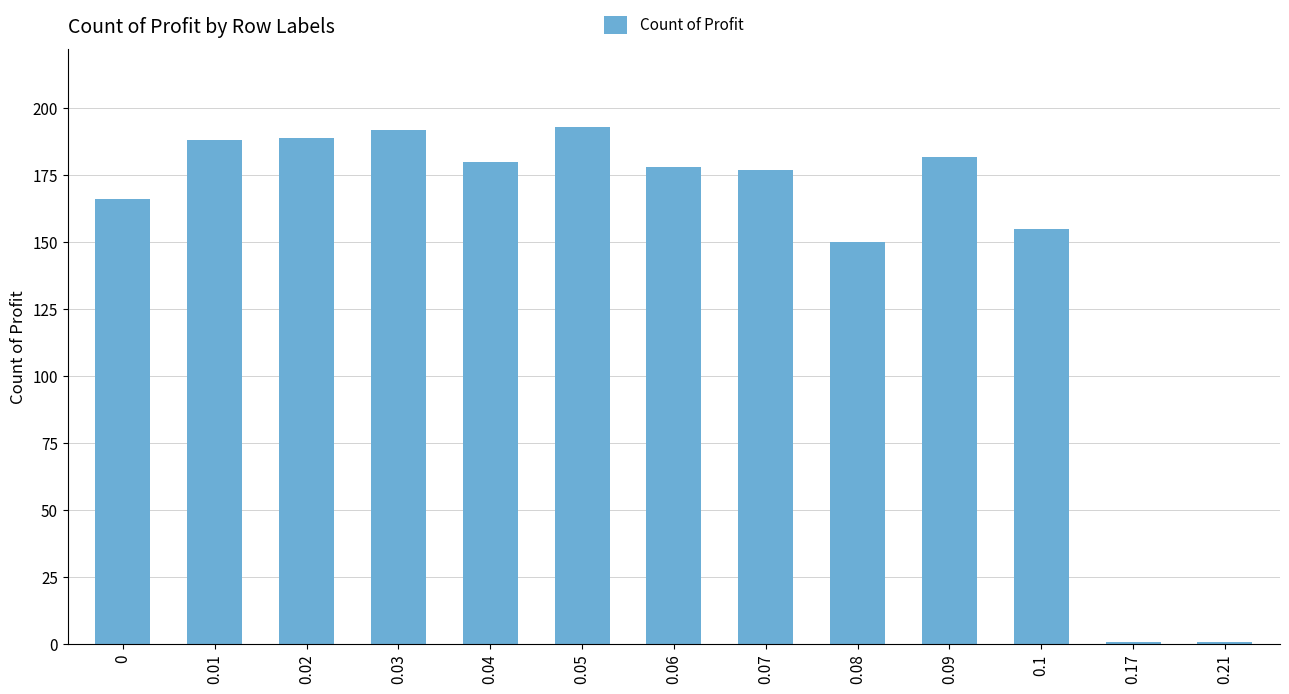

What is the label of the 9th bar from the right?

0.04